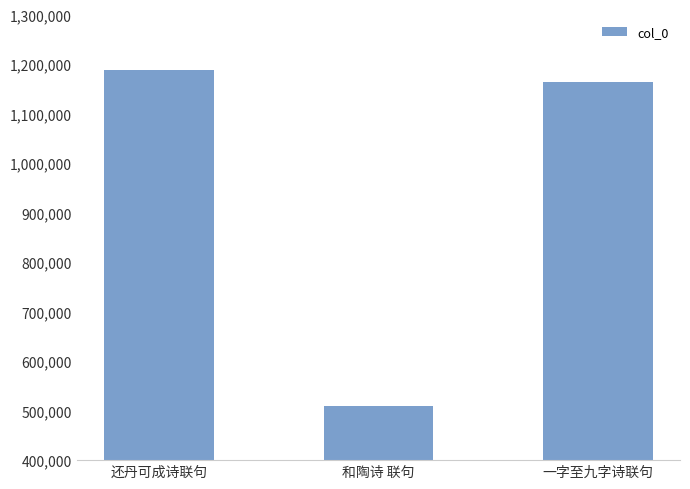

List the labels in order of value, largest first.

还丹可成诗联句, 一字至九字诗联句, 和陶诗 联句